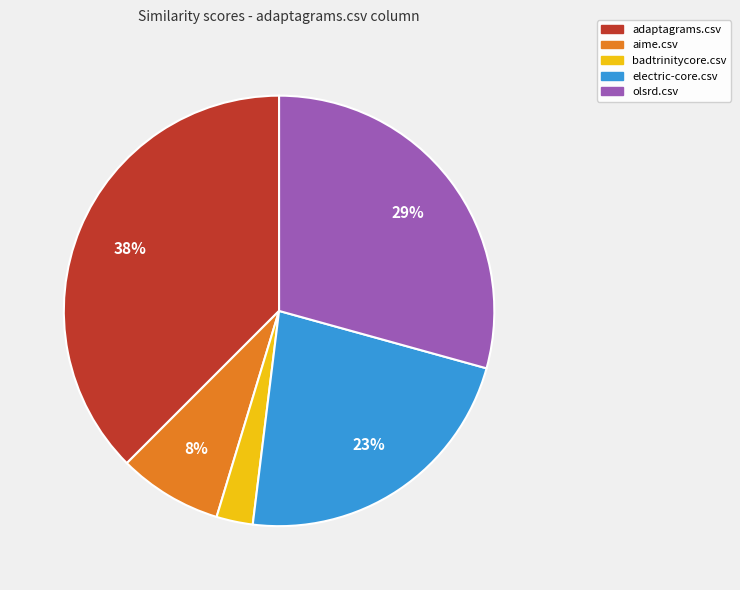

The electric-core.csv slice represents 31% of the pie. True or false?

False